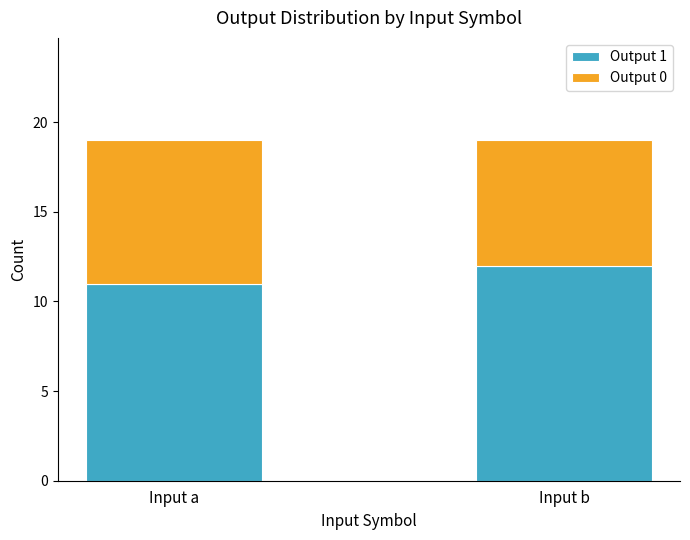

Rank the categories by Output 1 value from highest to lowest.

Input b, Input a